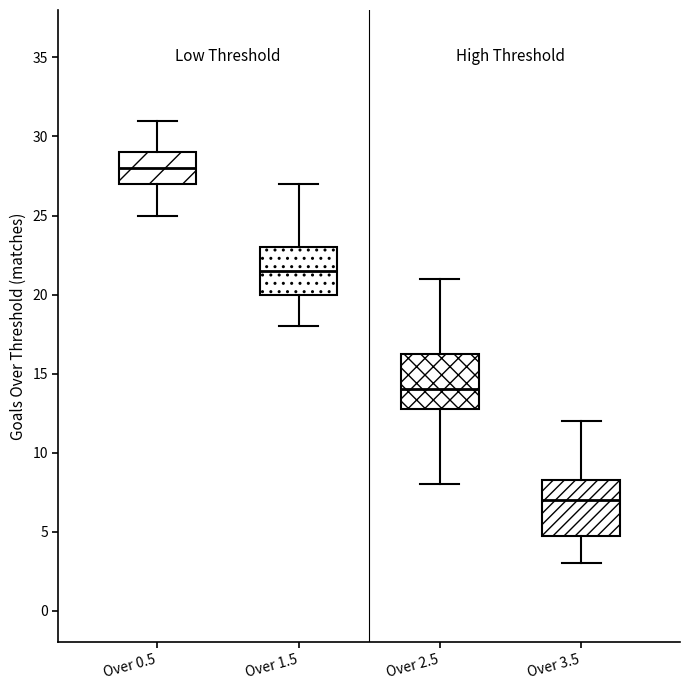

Reading left to right, read every box against the y-axis: the position of its median line, the range the box covers, and the ends of its whiskers. The values are not printed on the chart, so give them approximately, as read against the axis.

Over 0.5: median 28.0, box 27.0 to 29.0, whiskers 25.0 to 31.0
Over 1.5: median 21.5, box 20.0 to 23.0, whiskers 18.0 to 27.0
Over 2.5: median 14.0, box 13.0 to 16.5, whiskers 8.0 to 21.0
Over 3.5: median 7.0, box 5.0 to 8.5, whiskers 3.0 to 12.0